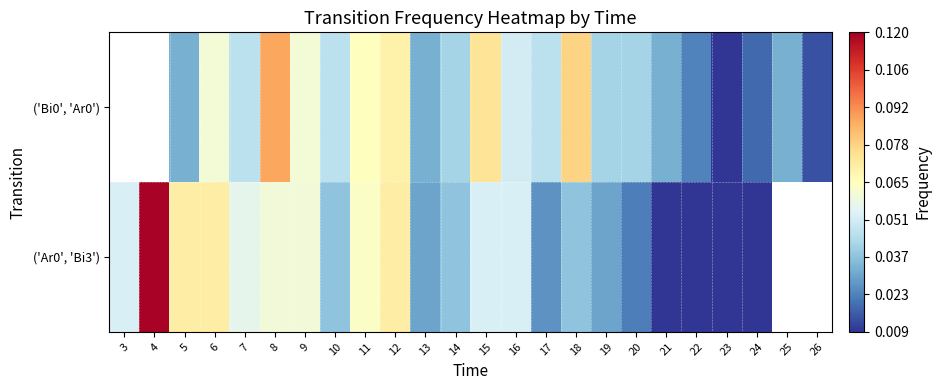

Rank the series at 21 from lowest to highest value.

('Ar0', 'Bi3'), ('Bi0', 'Ar0')